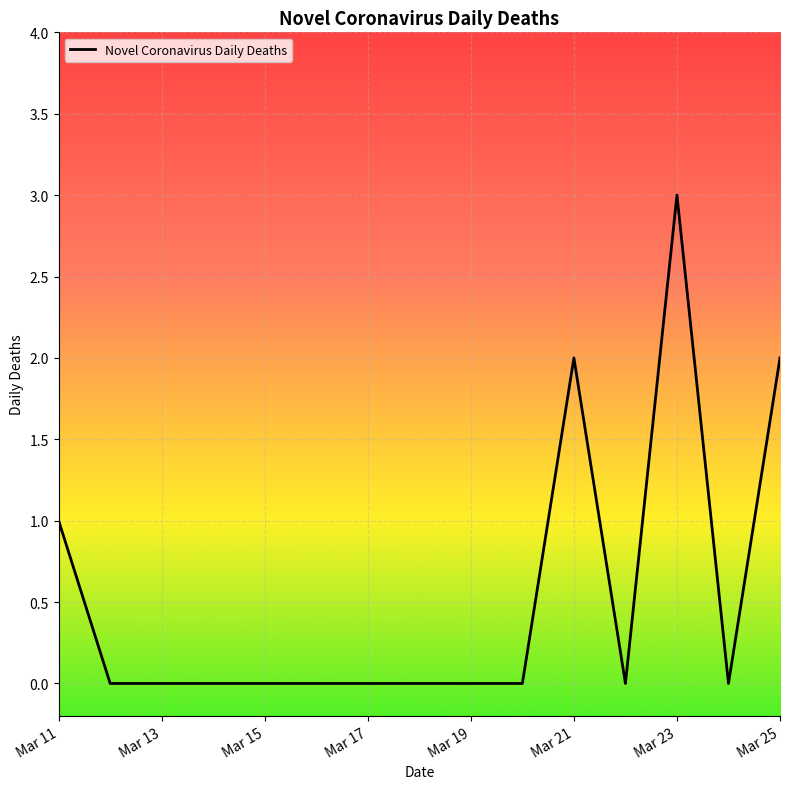

What is the difference between the maximum and minimum values?

3